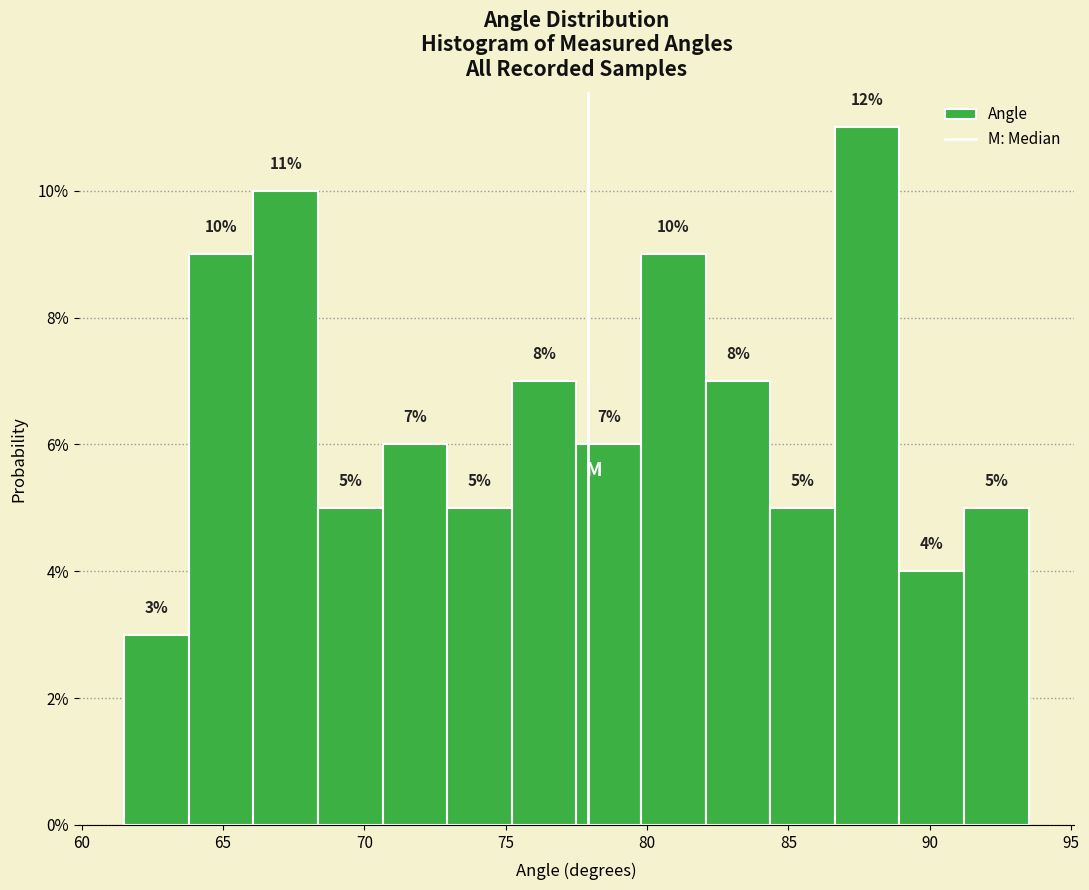

Which range on the x-axis has the tallest bar?

86.5 to 89.0